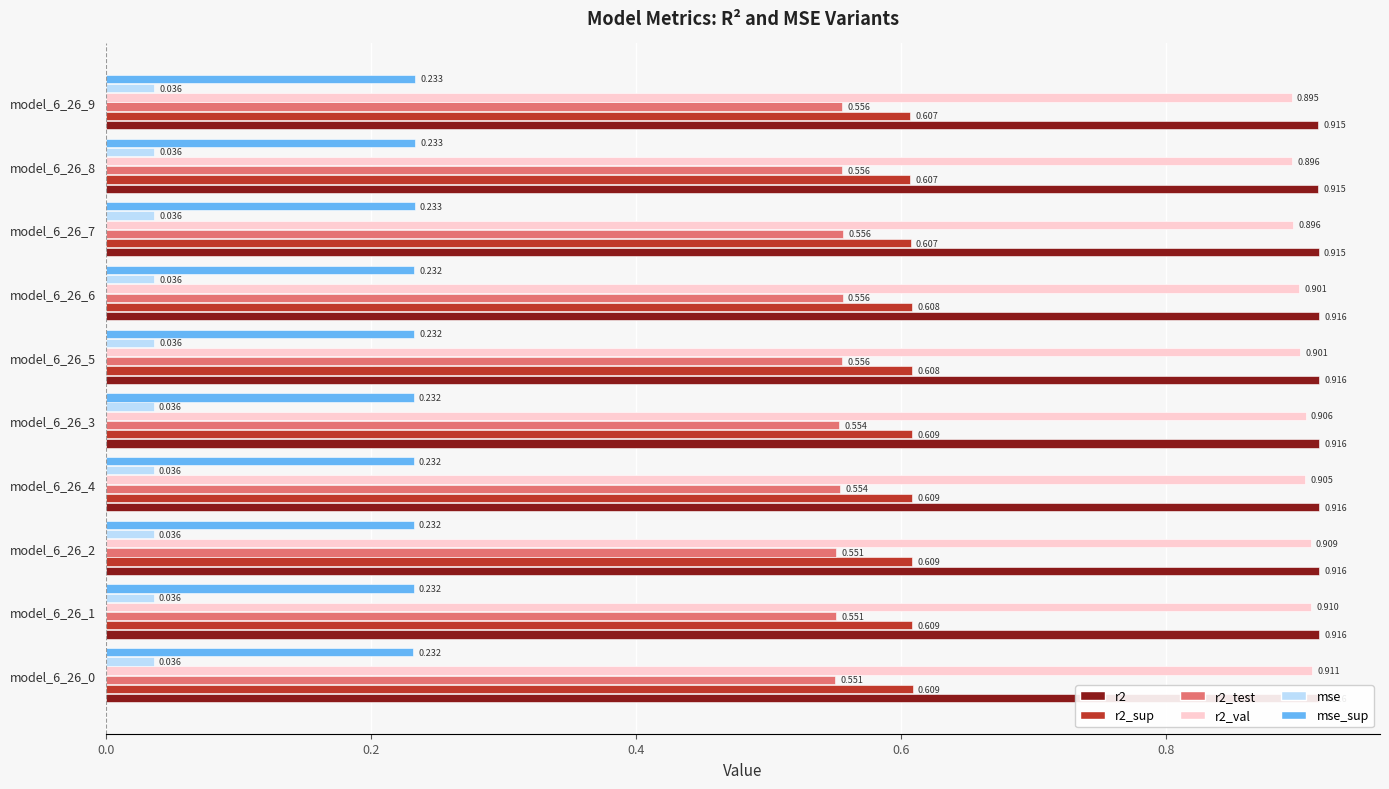

Rank the series by their maximum value, from lowest to highest.

mse, mse_sup, r2_test, r2_sup, r2_val, r2